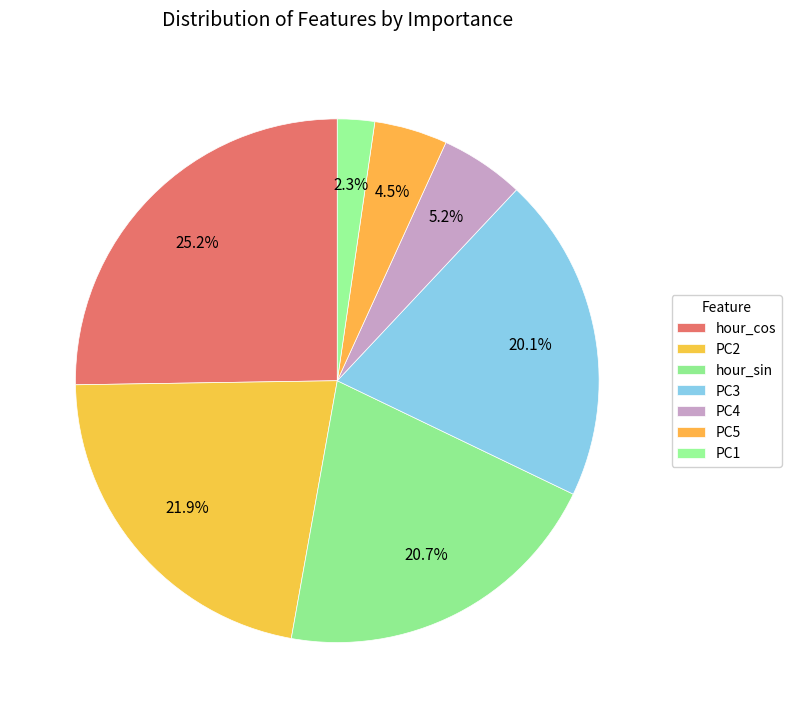

Which category has the smallest portion of the pie?

PC1